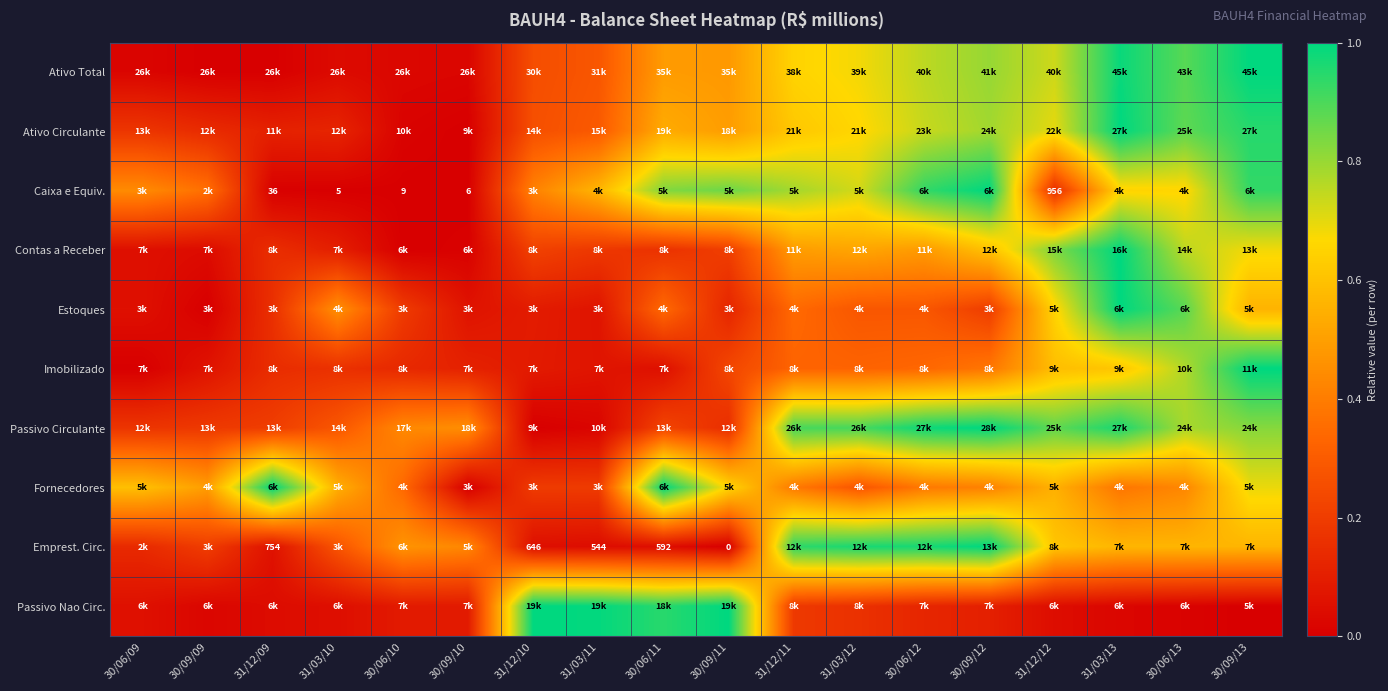

Rank the categories by Ativo Circulante value from lowest to highest.

30/09/10, 30/06/10, 31/12/09, 31/03/10, 30/09/09, 30/06/09, 31/12/10, 31/03/11, 30/09/11, 30/06/11, 31/12/11, 31/03/12, 31/12/12, 30/06/12, 30/09/12, 30/06/13, 30/09/13, 31/03/13